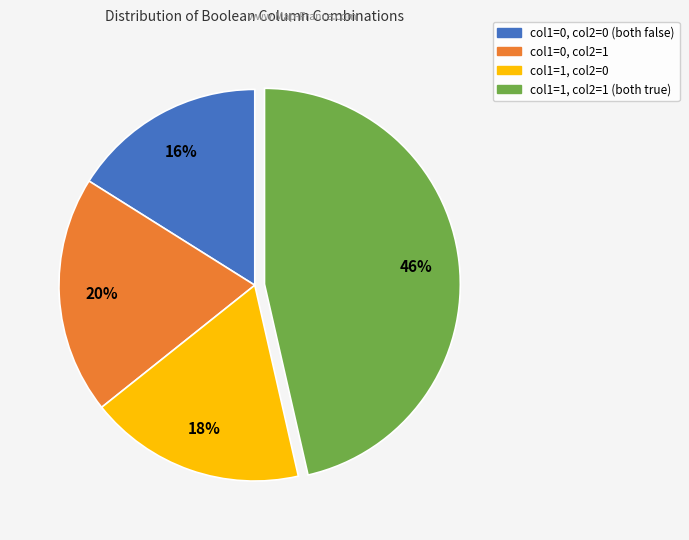

To the nearest percent, what is the difference between the largest and smallest slice percentages?

30%